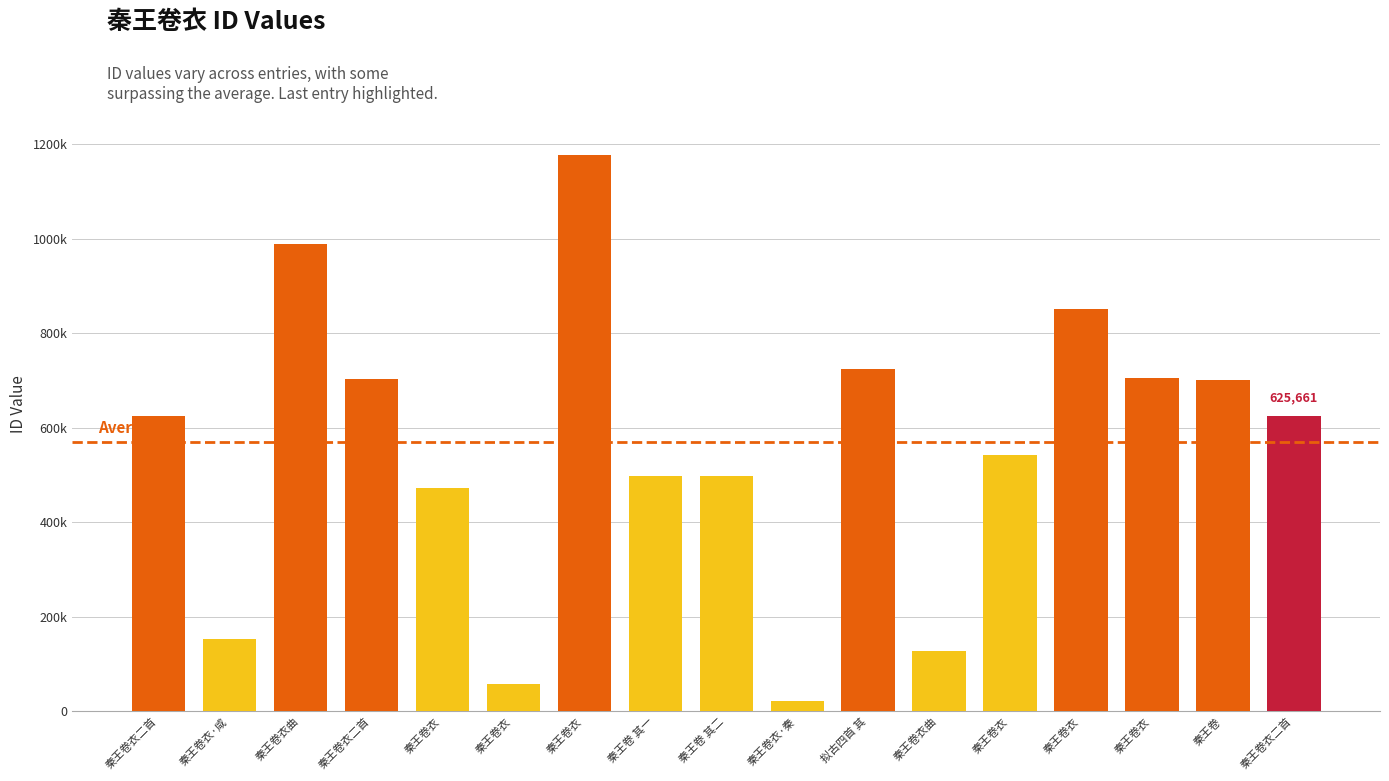

Are the bars horizontal?

No